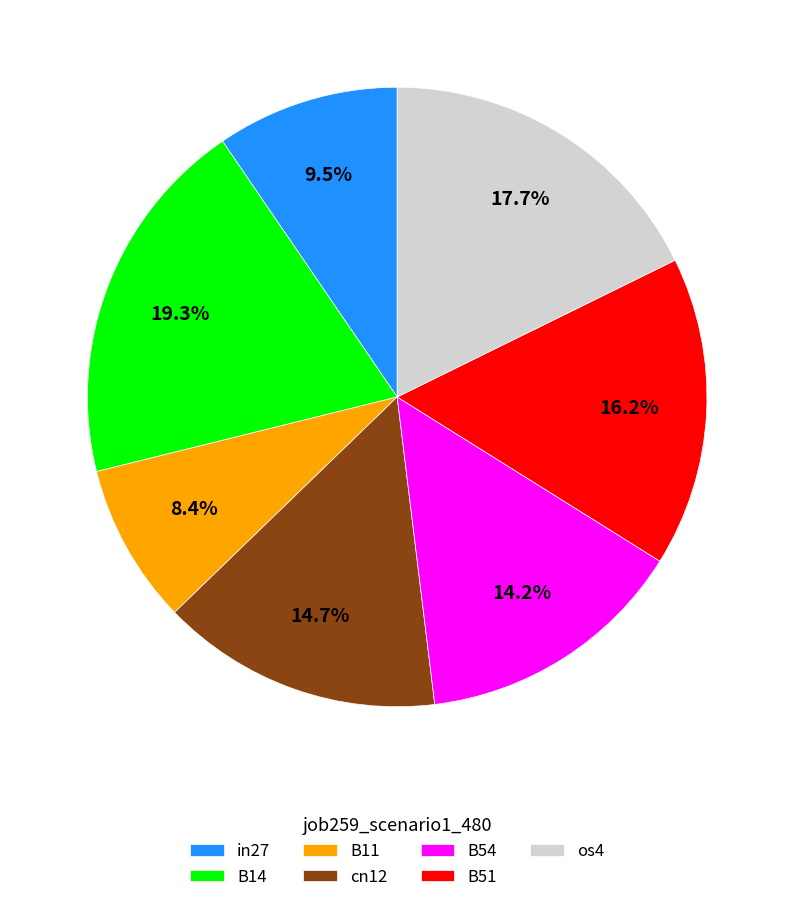

Is it true that B11 is 16% of the pie?

False